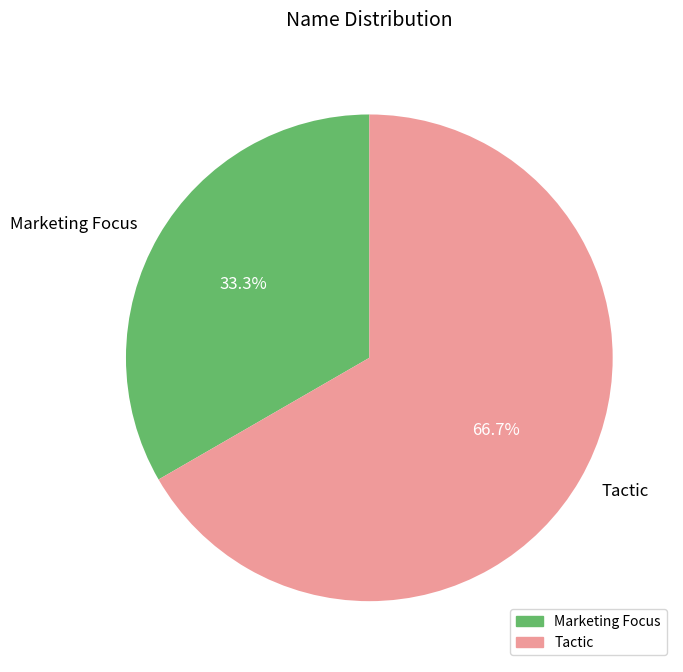

Approximately how many times larger is the value at Tactic compared to Marketing Focus?

2.0